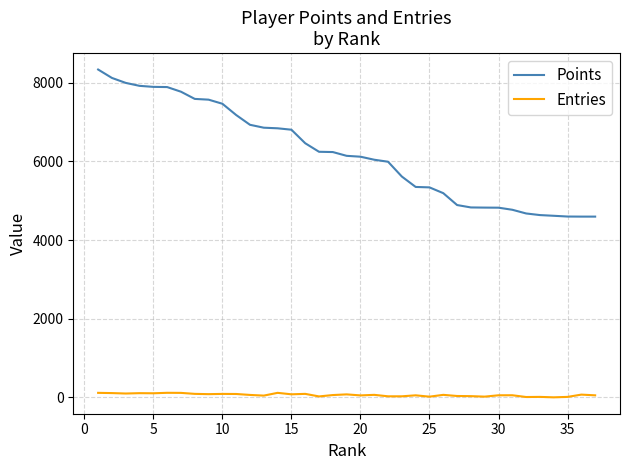

What is the maximum value shown in the chart?

8334